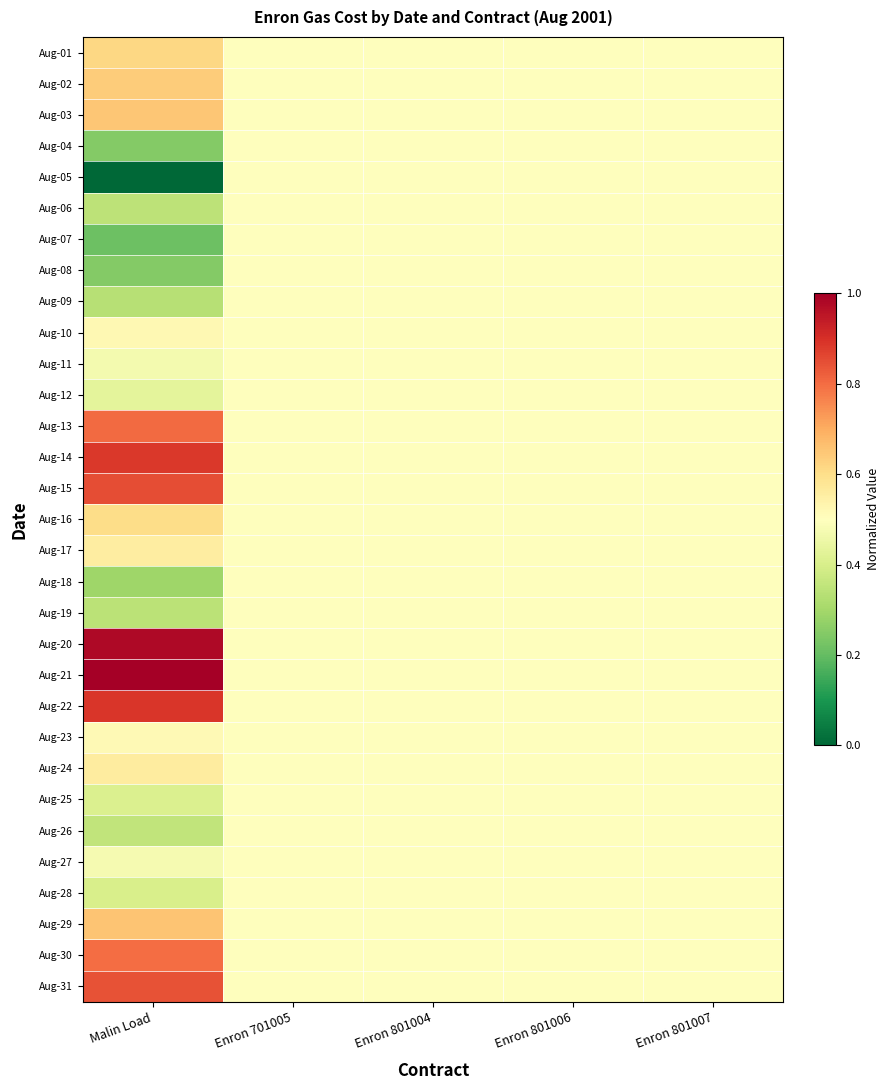

What is the greatest value displayed?

1.0